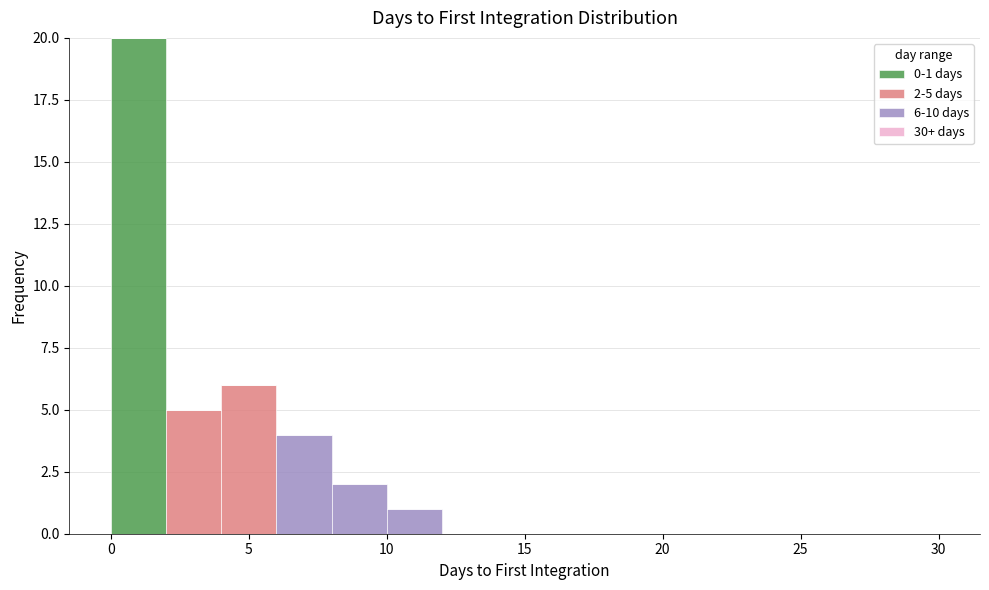

Which range on the x-axis has the tallest stacked bar (by total height)?

0 to 2